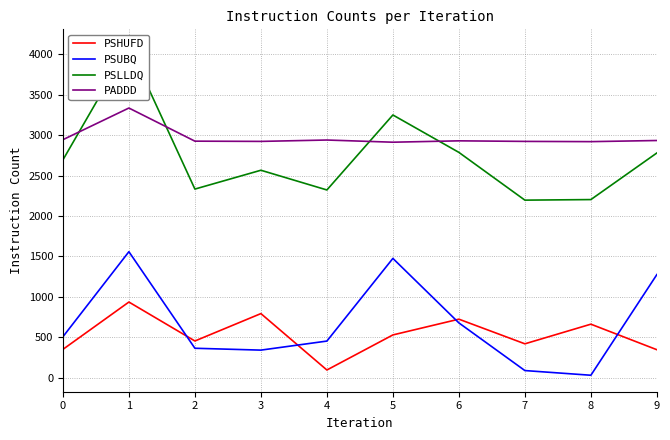

True or false: PSUBQ has a value of 341 at 3.

True